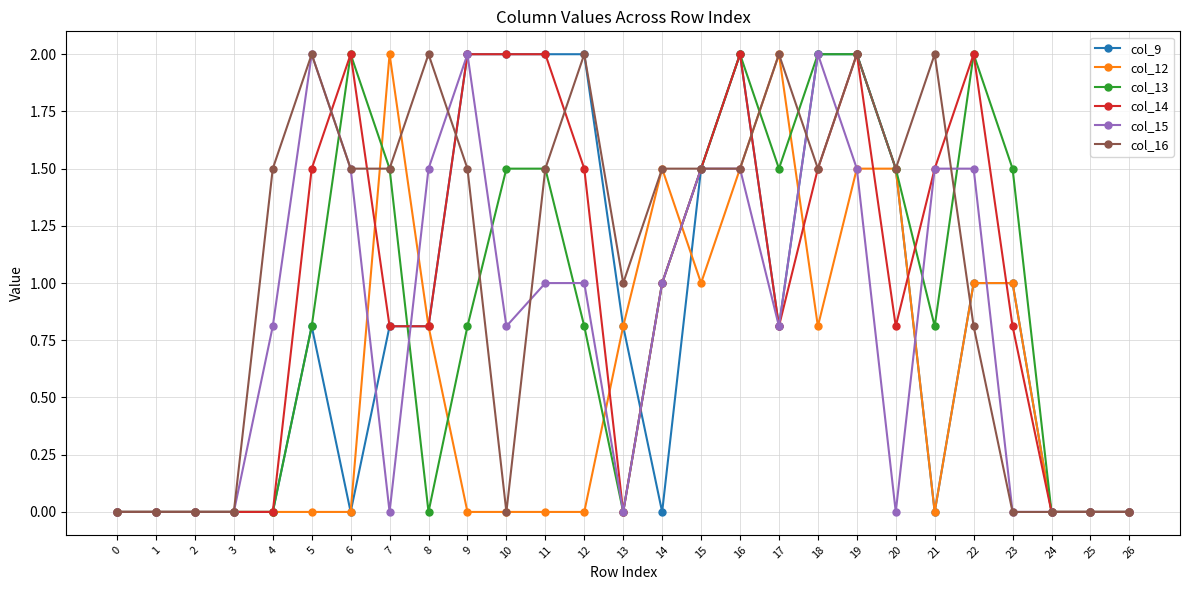

True or false: col_13 has more than 0 interior local peaks.

True